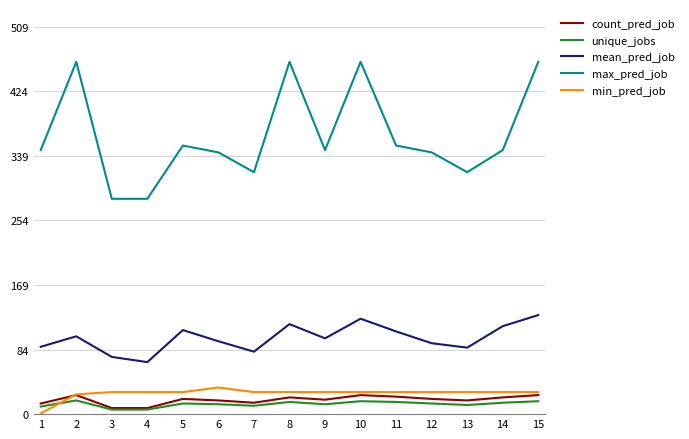

At how many categories does at least one series exceed 62?

15